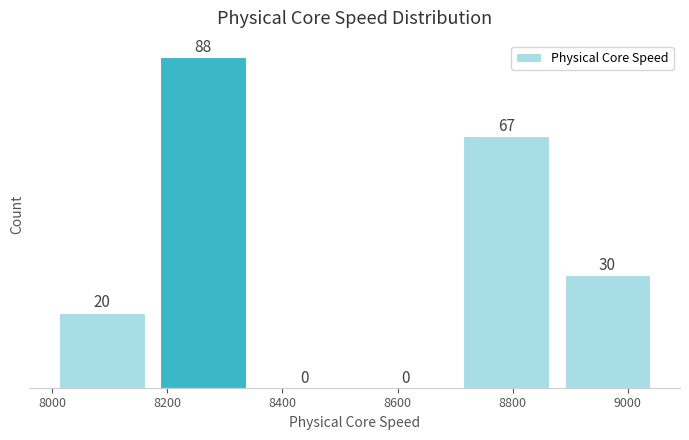

Reading left to right, transcribe this chart: for each bar, give the range it covers on the x-axis and its height. The bar edges are not printed on the chart, so give them approximately, as read against the axis.

8000 to 8180: 20
8180 to 8360: 88
8360 to 8520: 0
8520 to 8700: 0
8700 to 8880: 67
8880 to 9060: 30